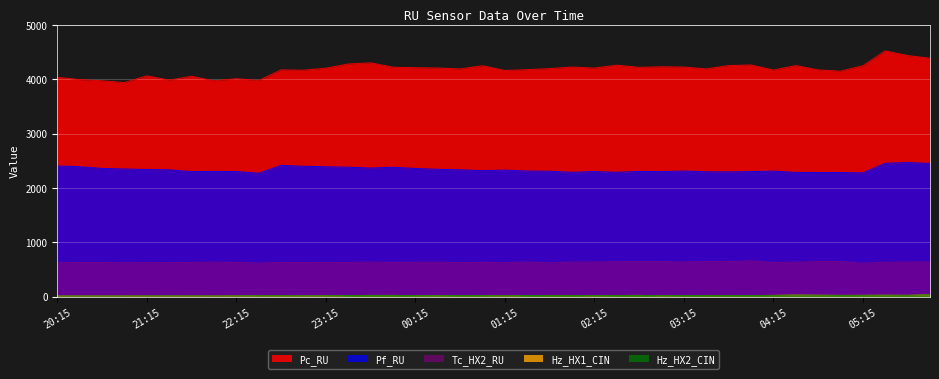

What is the difference between the highest and lowest values at 03:15?

4205